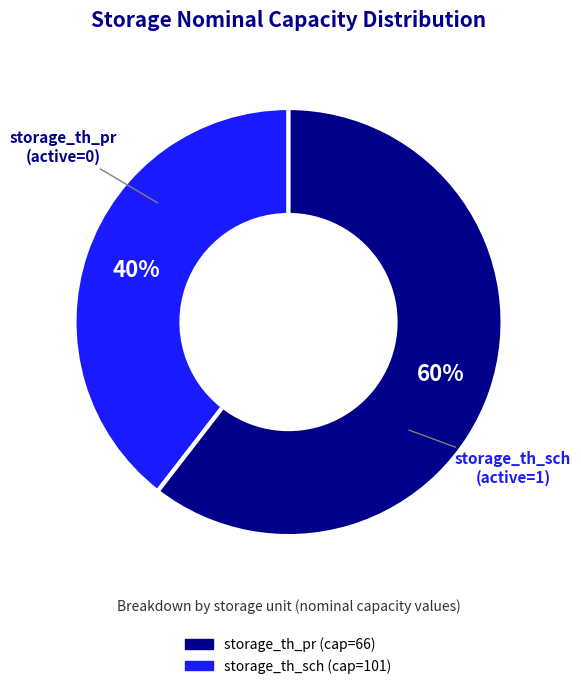

Rank the categories by value from lowest to highest.

storage_th_pr, storage_th_sch